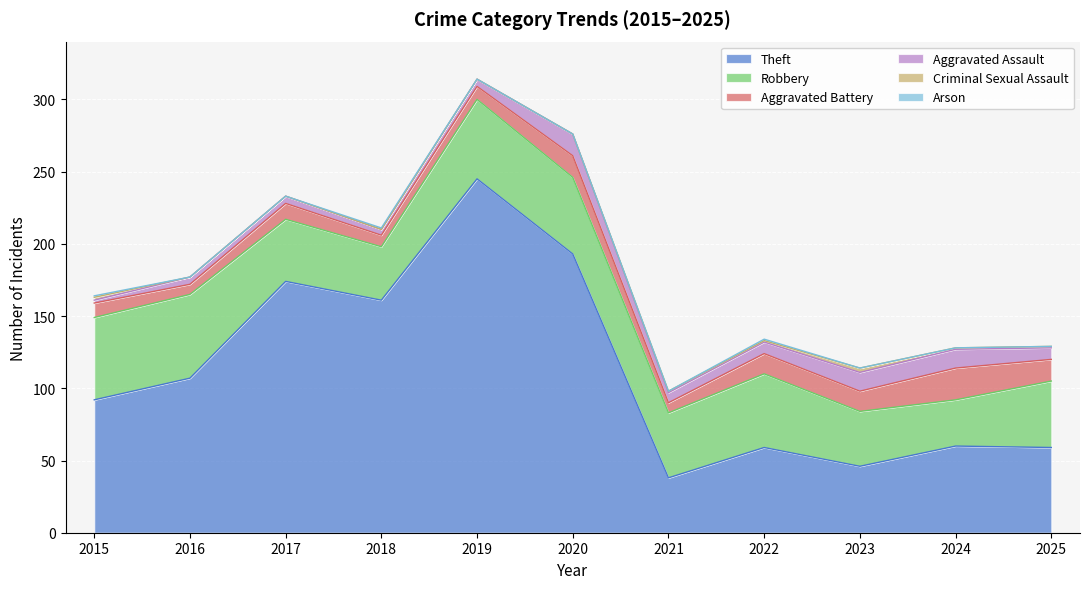

What is the spread (max minus min) of values at 2016?

107